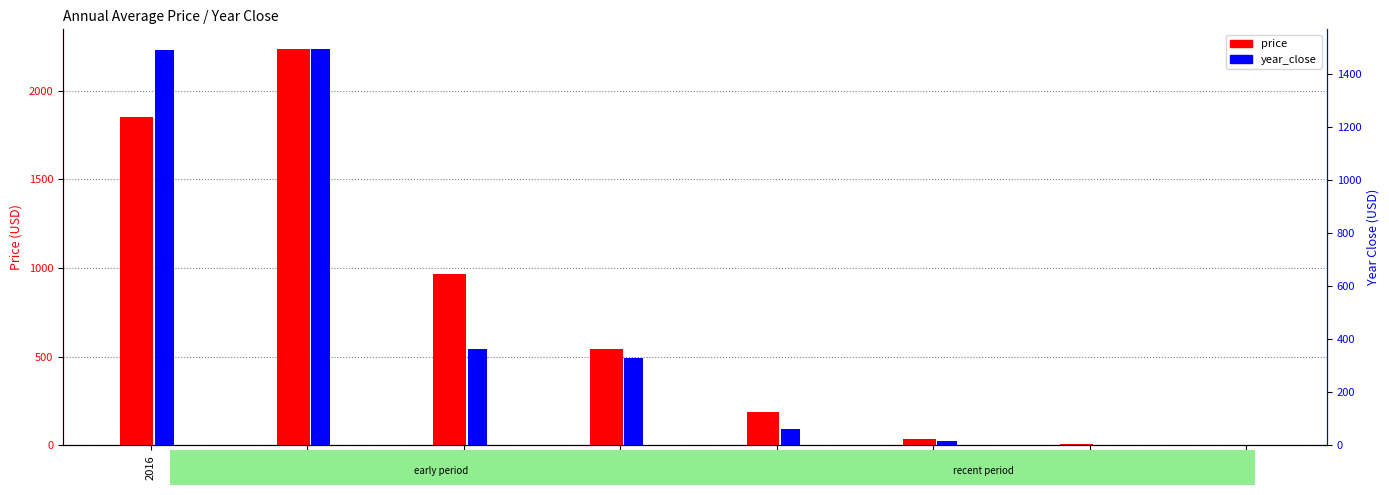

Is it true that price equals 37.5 at 2021?

True